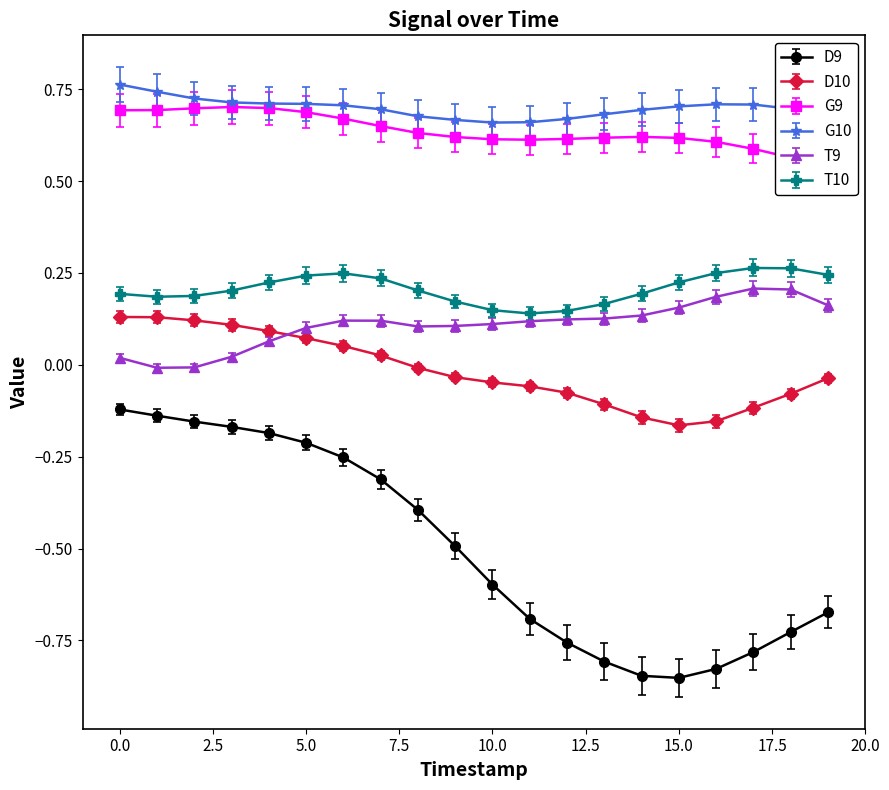

Is this an area chart (filled region under the line)?

No